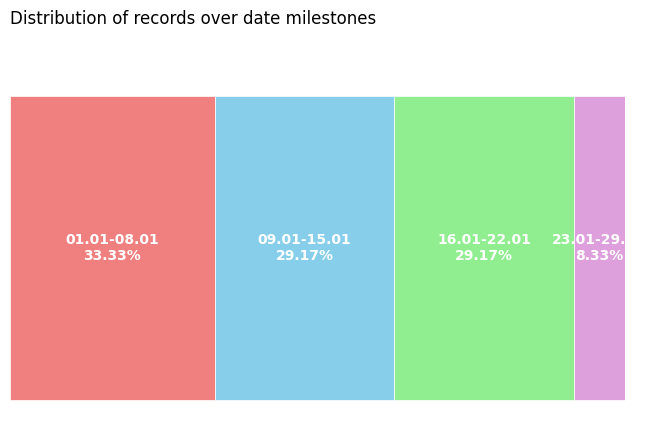

Does 23.01-29.01 represent more than half of the total?

No